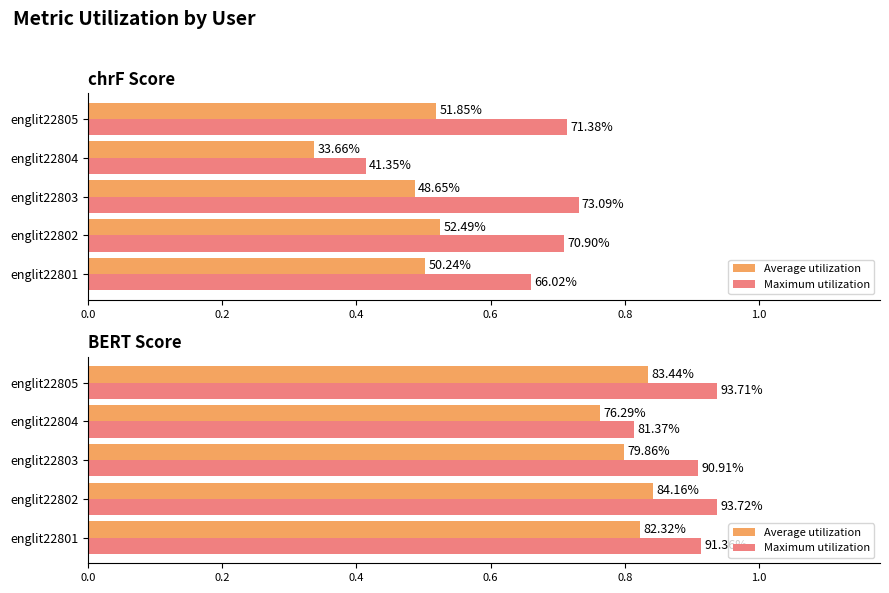

What are all the series names shown in the legend?

Average utilization, Maximum utilization